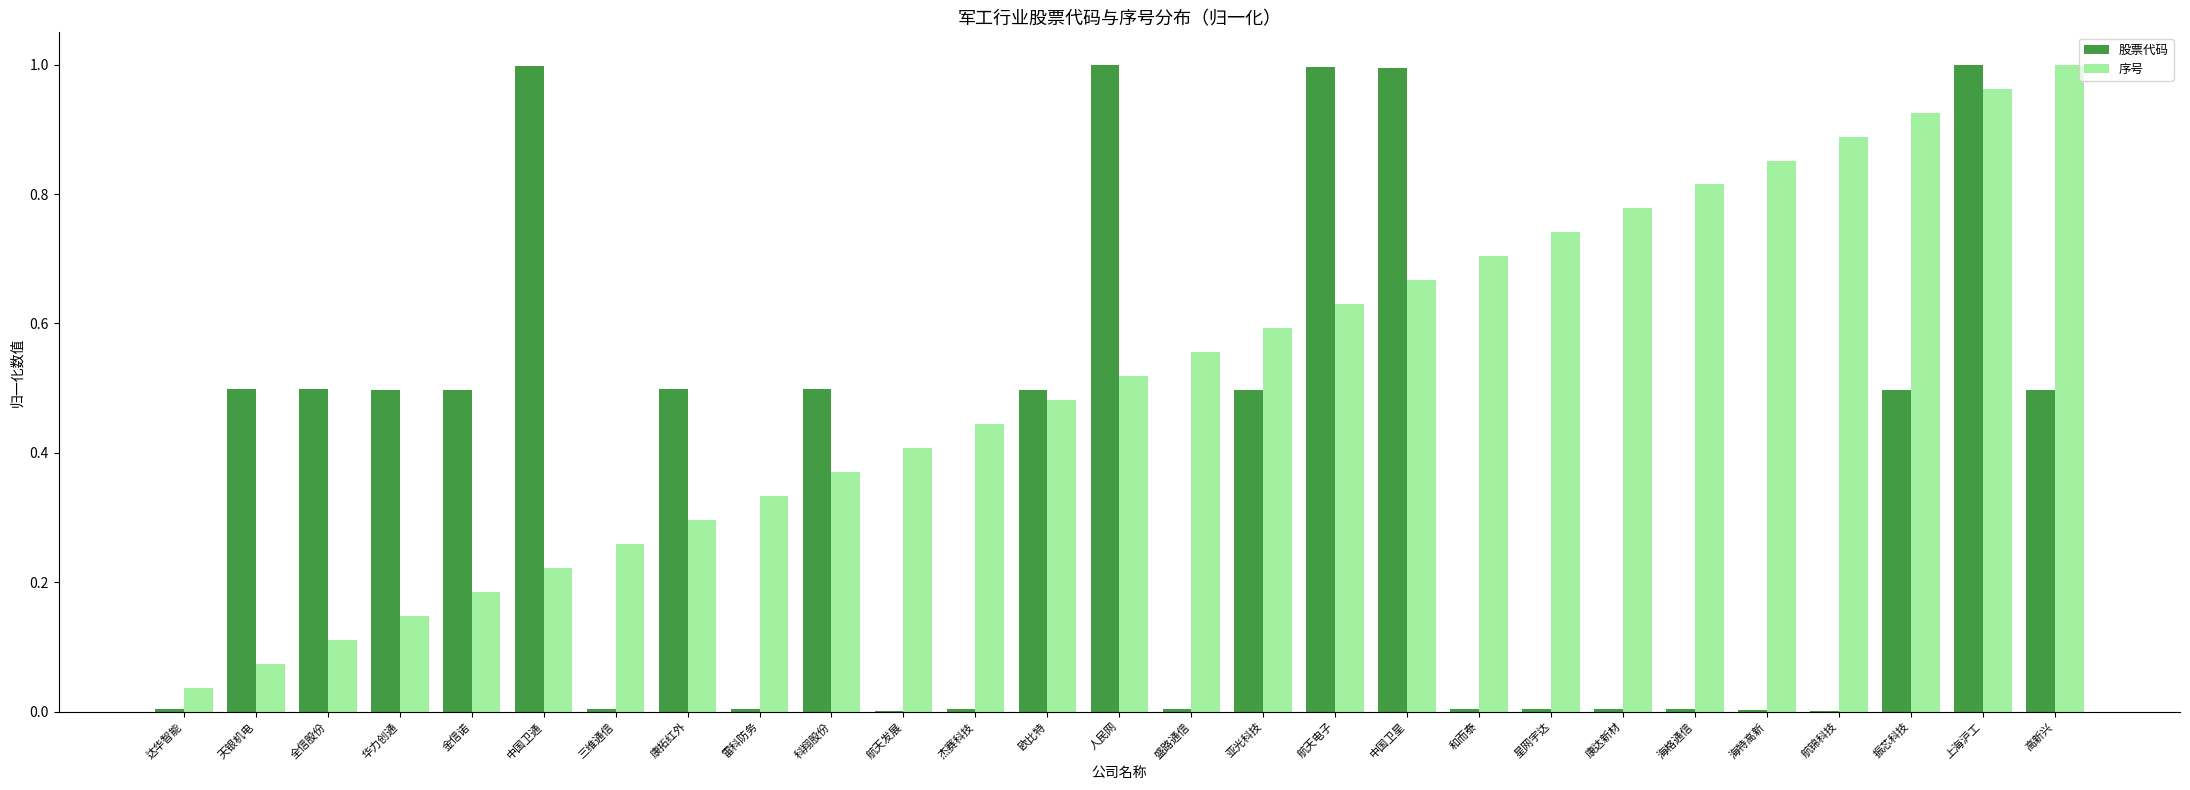

Is the value of 序号 at 海特高新 greater than the value of 股票代码 at 亚光科技?

Yes